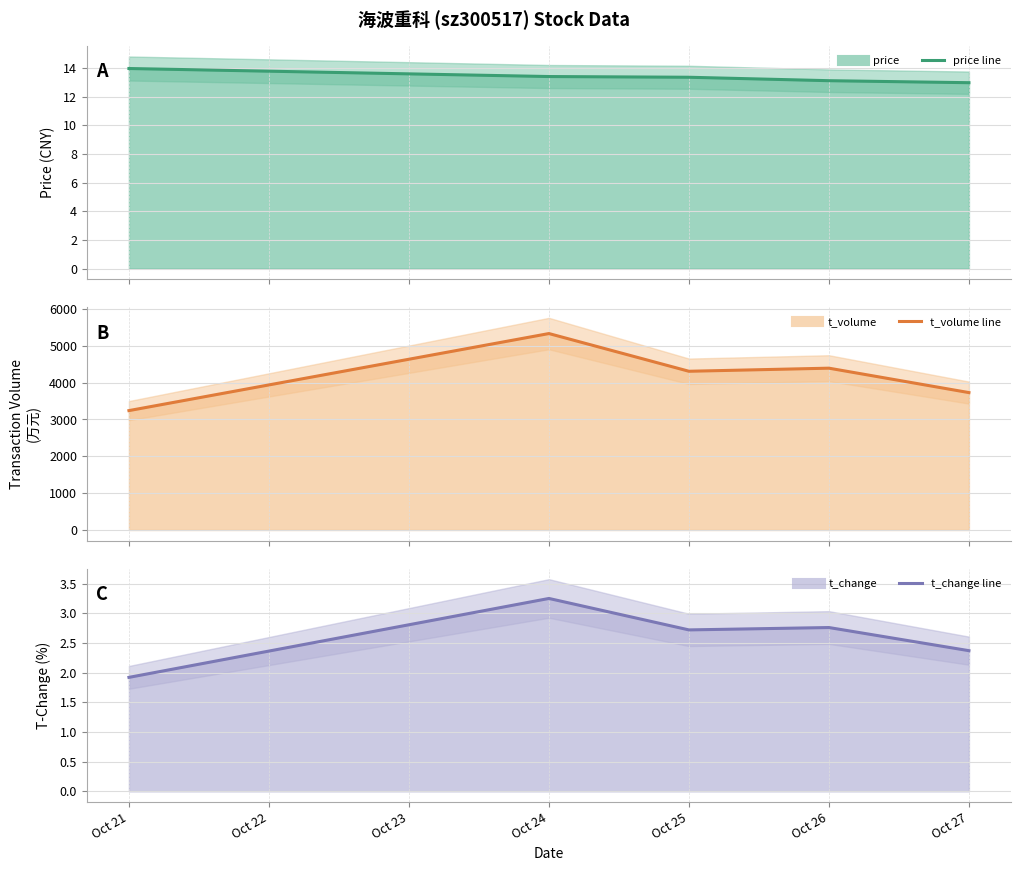

The price (line) series shows 19.3 at Oct 24. True or false?

False